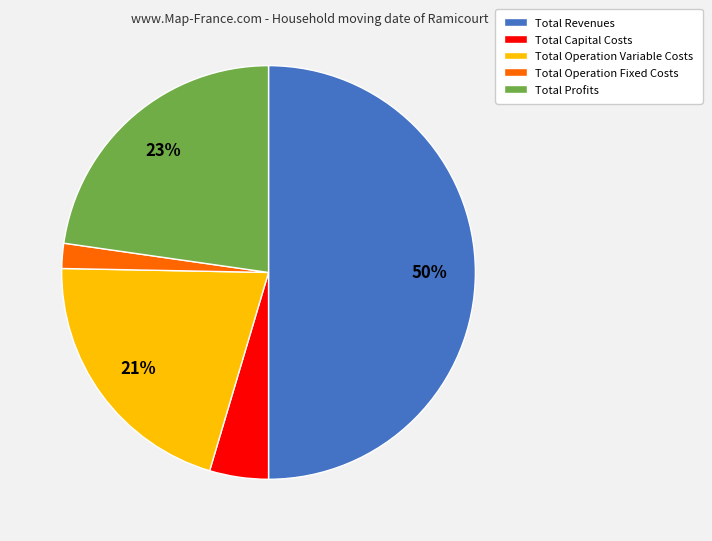

To the nearest percent, what percentage of the pie is Total Operation Variable Costs?

21%